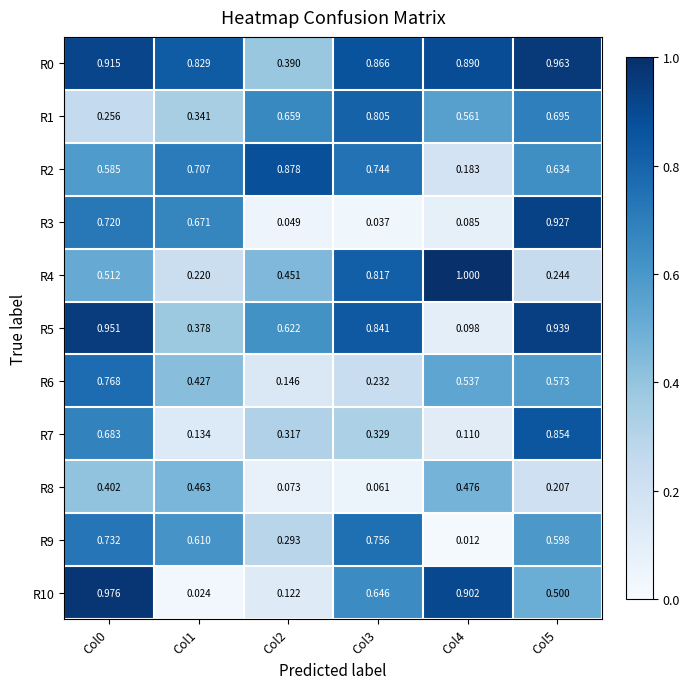

Is the value of R5 at Col4 greater than the value of R10 at Col4?

No